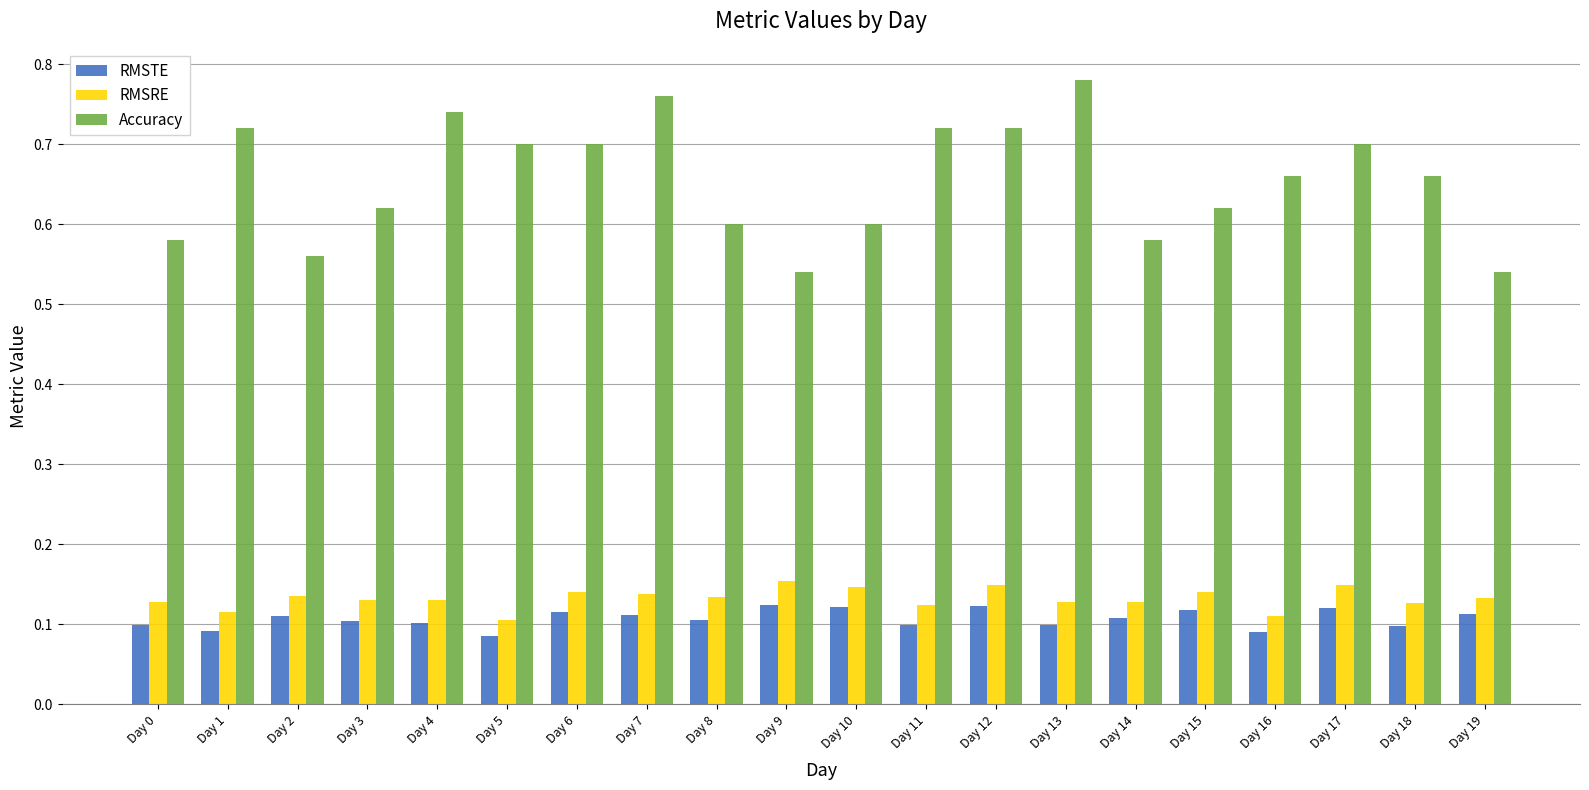

Which label corresponds to the largest value in the chart?

Day 13